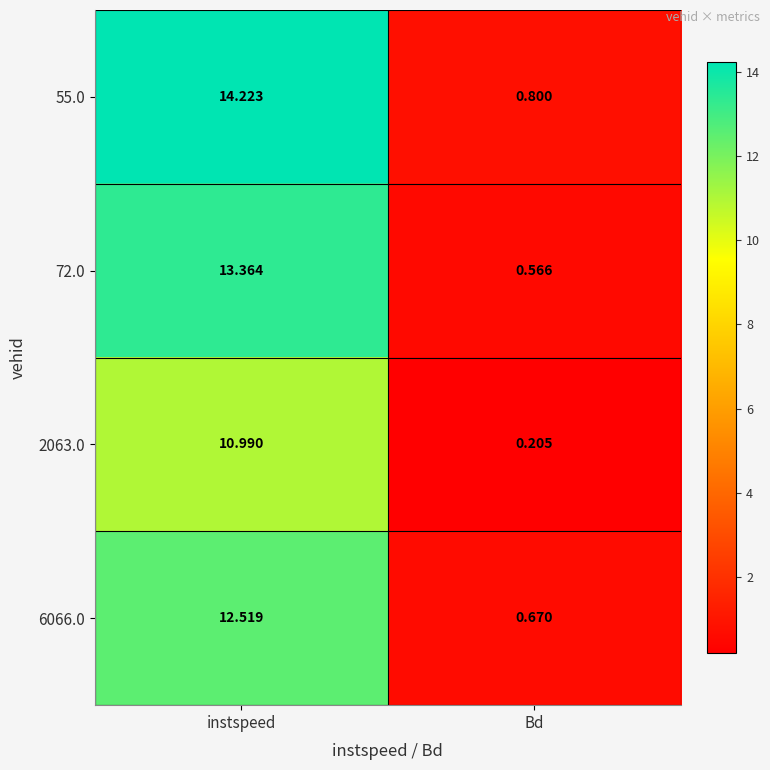

List the series in order of their peak value, lowest first.

2063.0, 6066.0, 72.0, 55.0